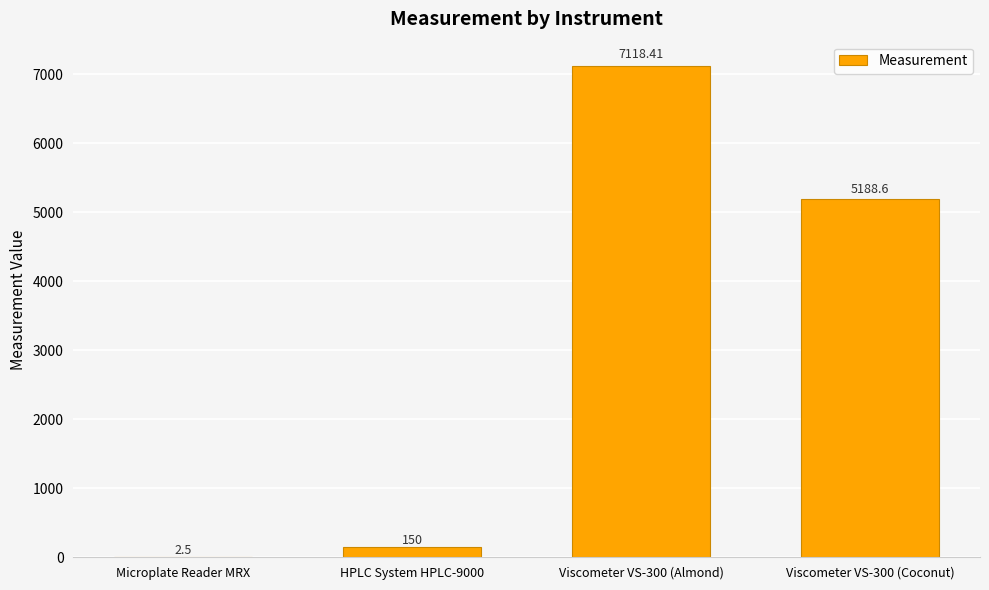

Reading left to right, list all the values displayed in this chart.

2.5	150.0	7118.4	5188.6